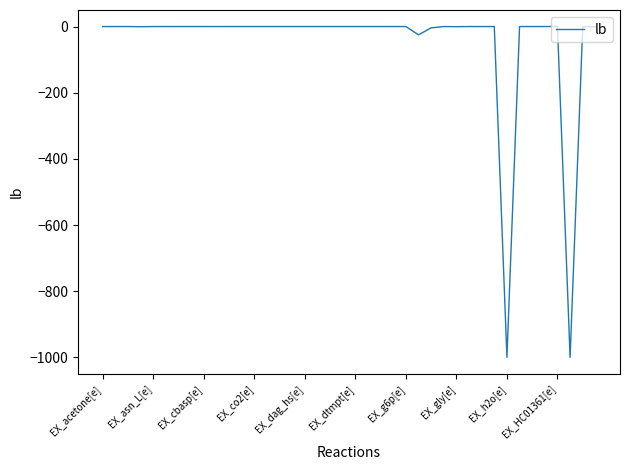

What is the minimum value shown in the chart?

-1000.0